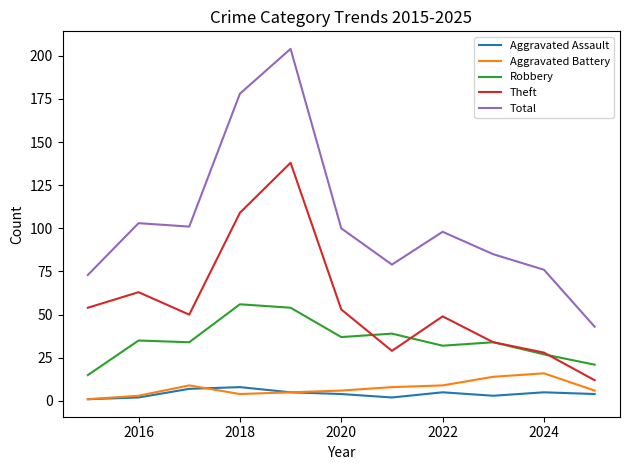

What is the greatest value displayed?

204